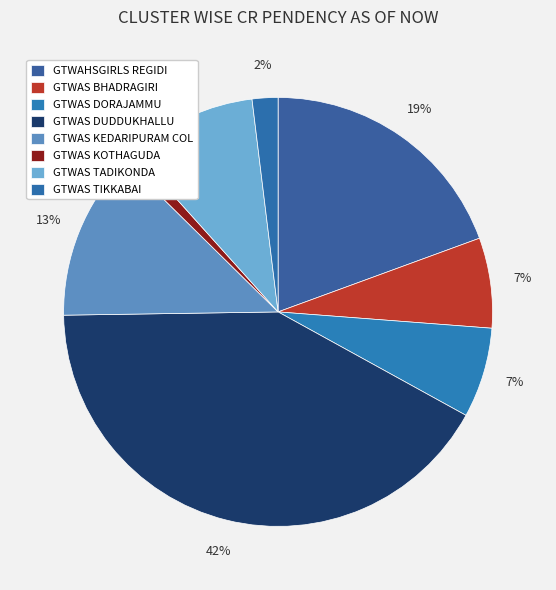

Which slice is the largest?

GTWAS DUDDUKHALLU